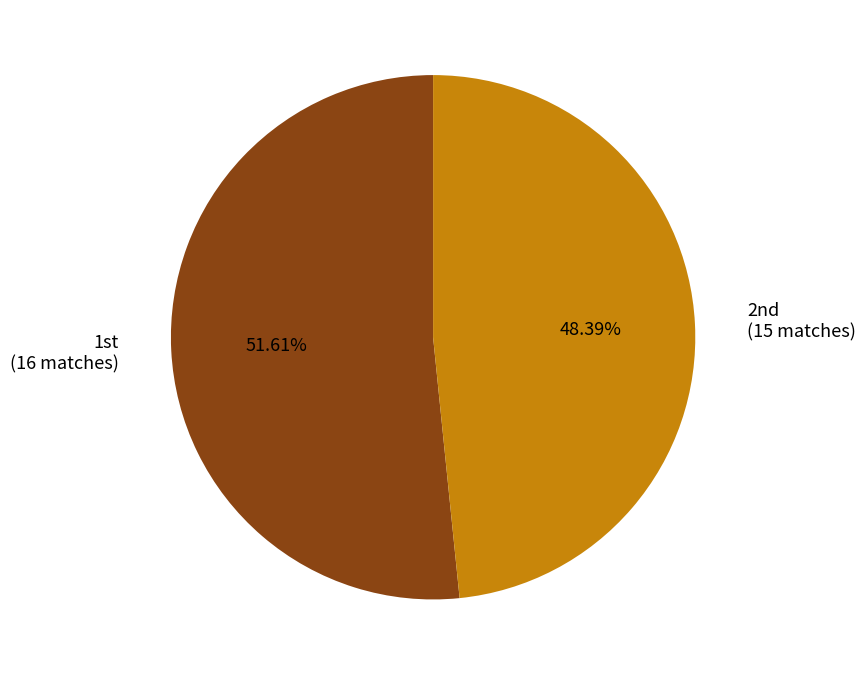

How many segments does this pie chart have?

2